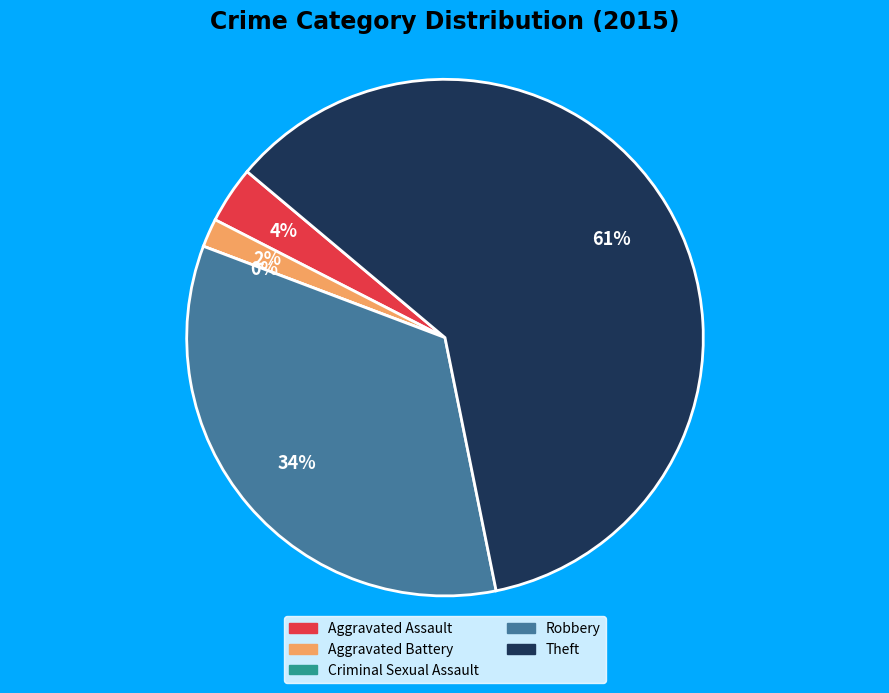

Combined, do Aggravated Assault and Criminal Sexual Assault account for over 50%?

No